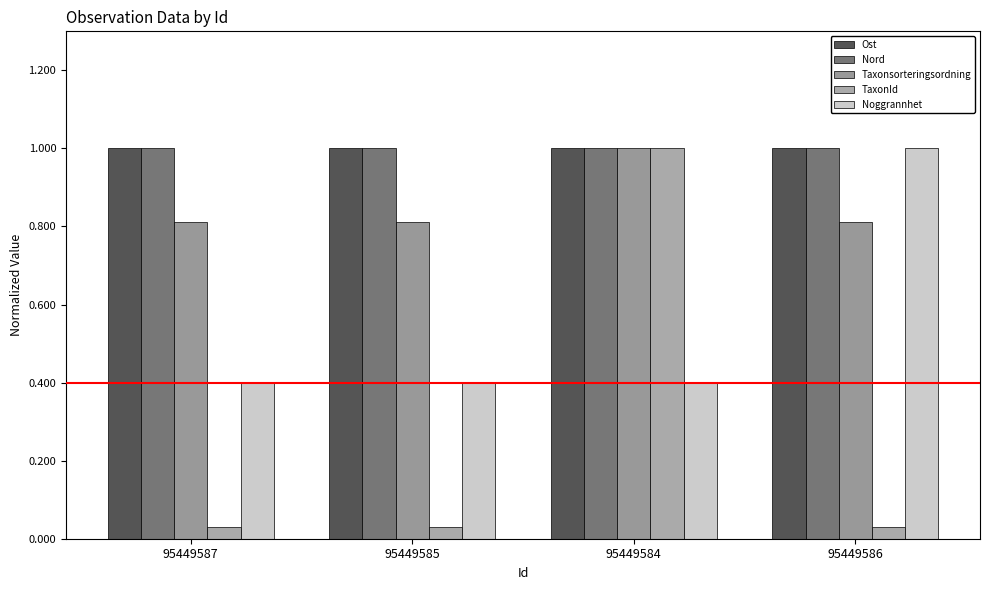

Which series has the largest total across all categories?

Nord